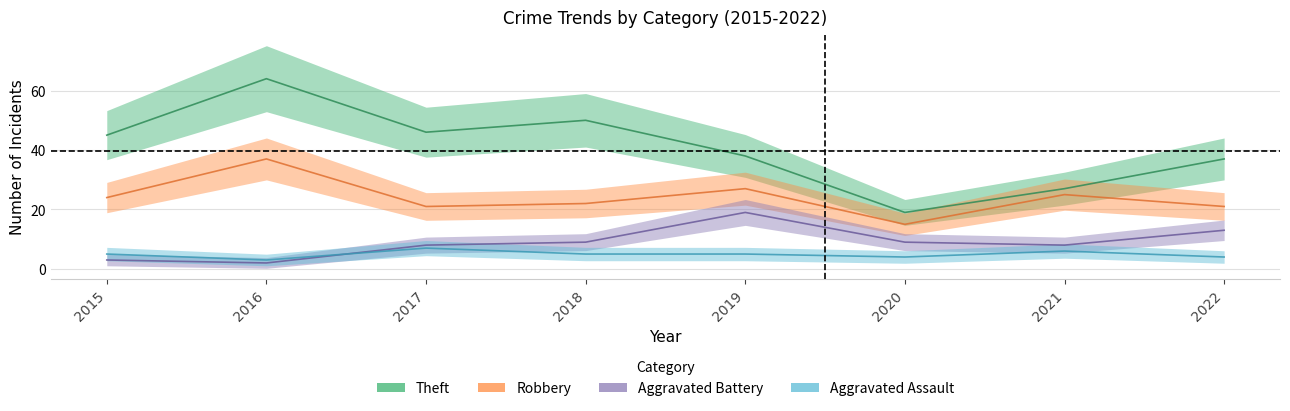

Which series changed the most between 2017 and 2022?

Theft